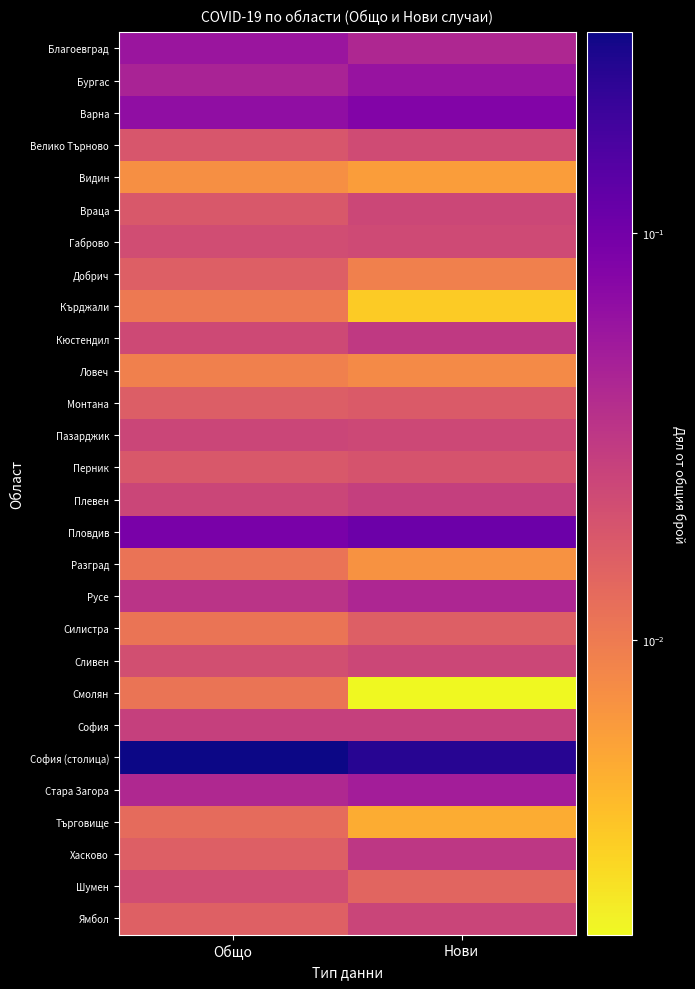

At how many categories does at least one series exceed 0?

2